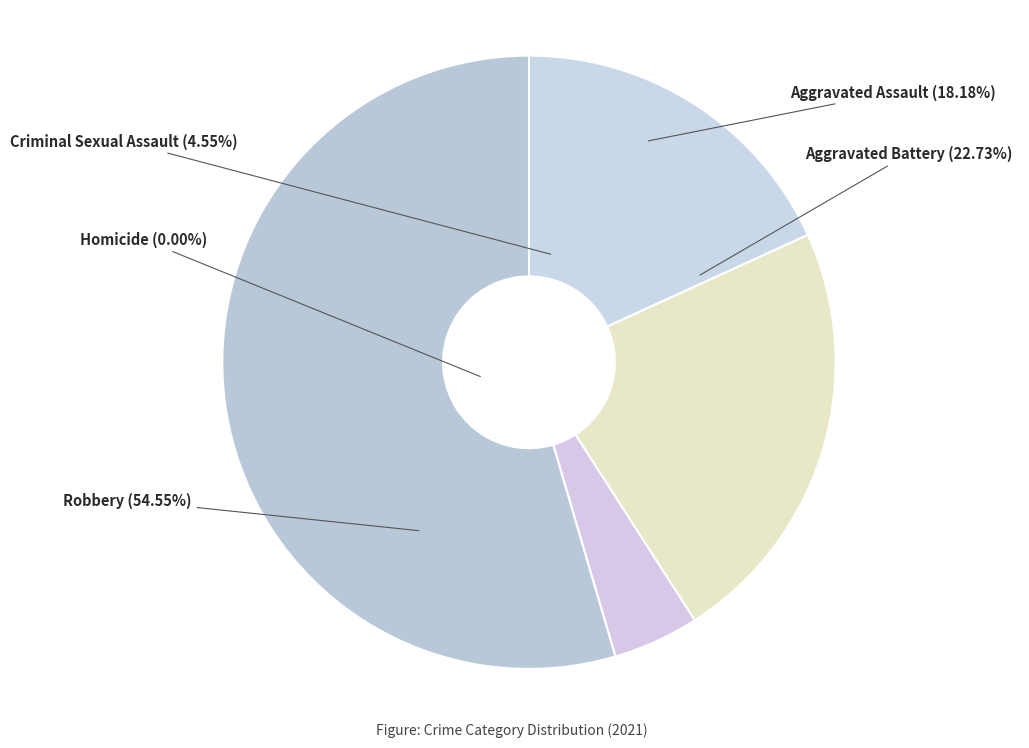

The Aggravated Assault slice represents 12% of the pie. True or false?

False